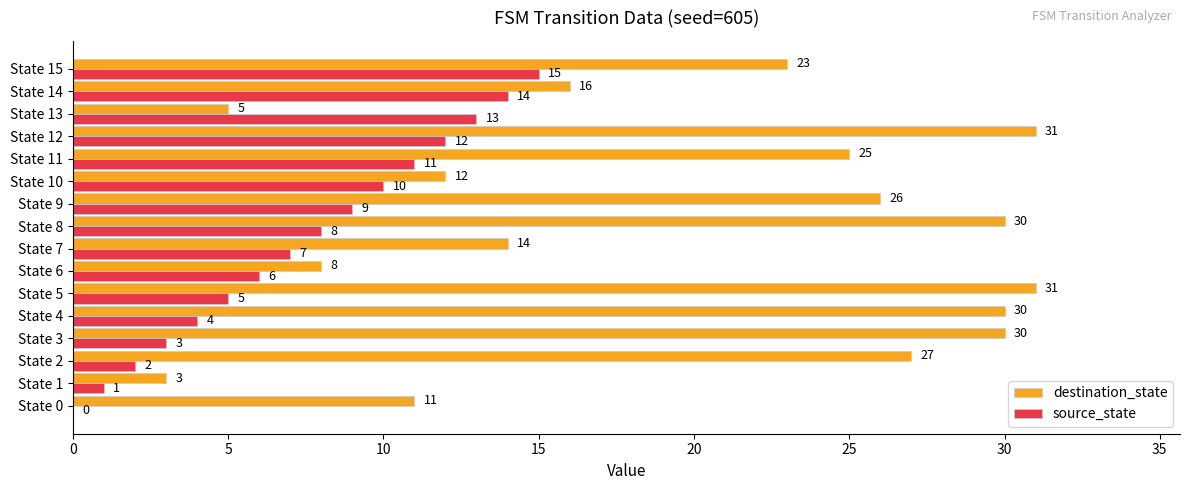

Read the destination_state value at State 2.

27